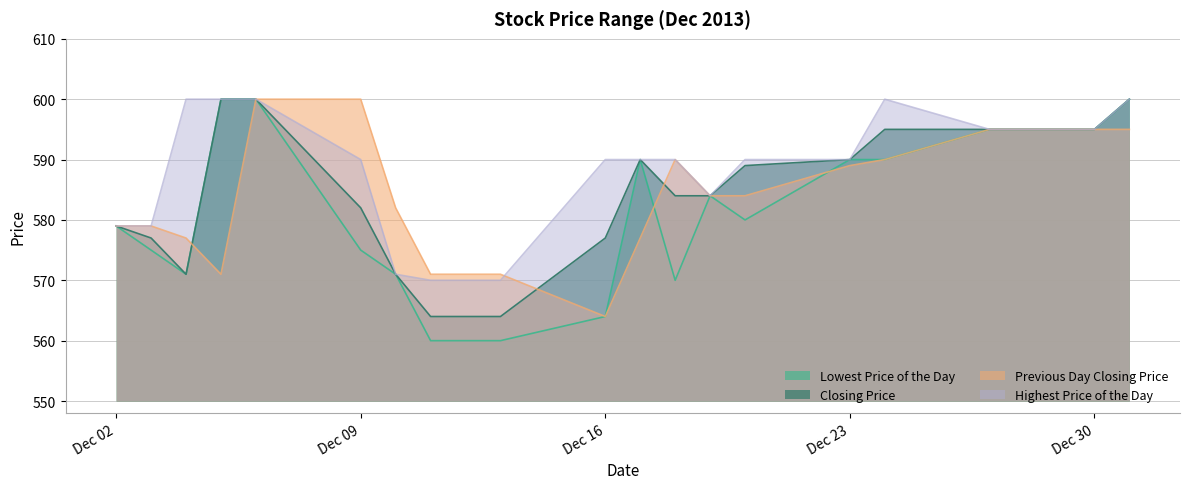

Between 20131203 and 20131227, which series saw the biggest shift?

Lowest Price of the Day